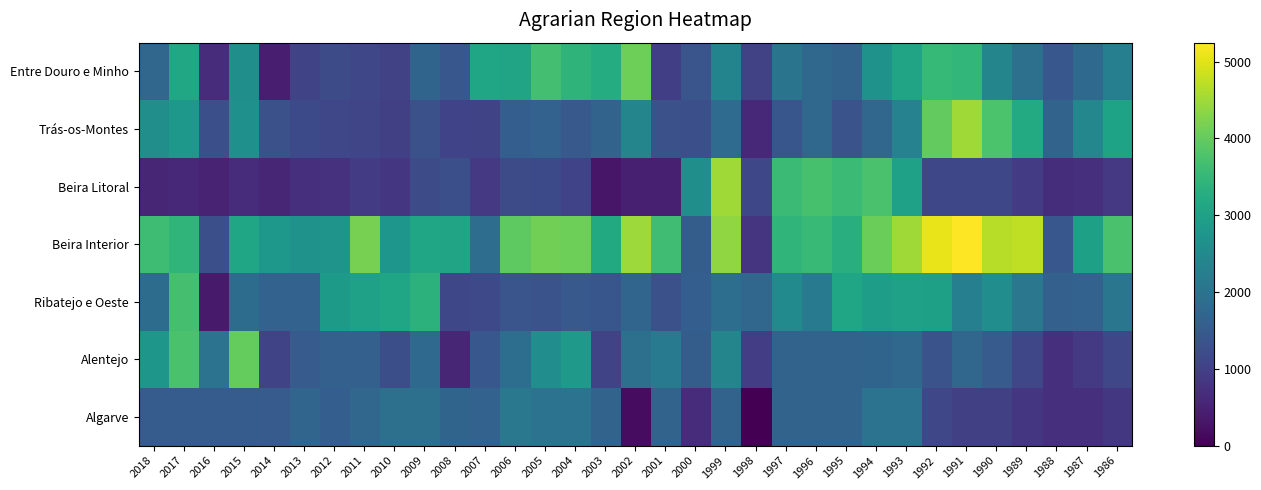

Which series has the largest range (max minus min)?

Beira Interior